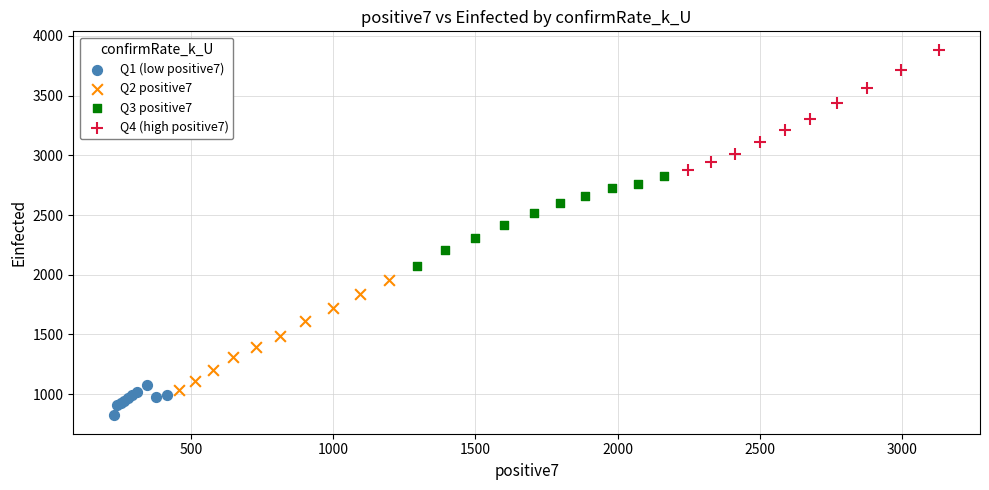

Which series reaches the minimum Y coordinate?

Q1 (low positive7)